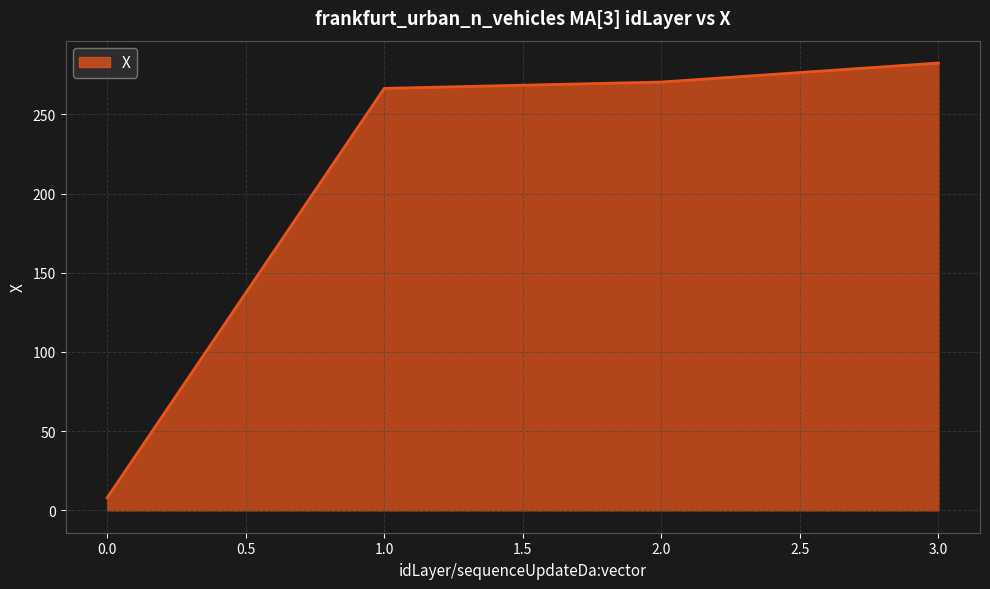

Rank the categories by value from lowest to highest.

0.0, 1.0, 2.0, 3.0